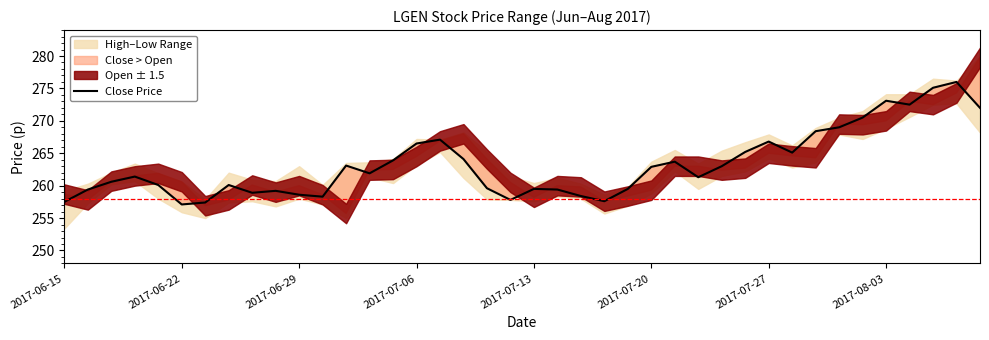

What is the highest value of the Close Price series?

276.0